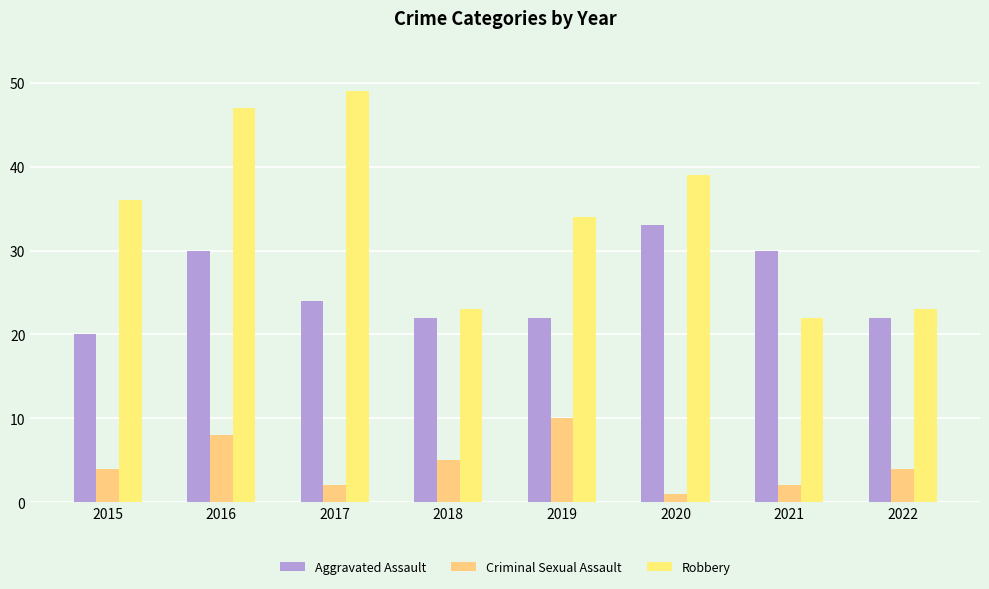

What is the minimum value shown in the chart?

1